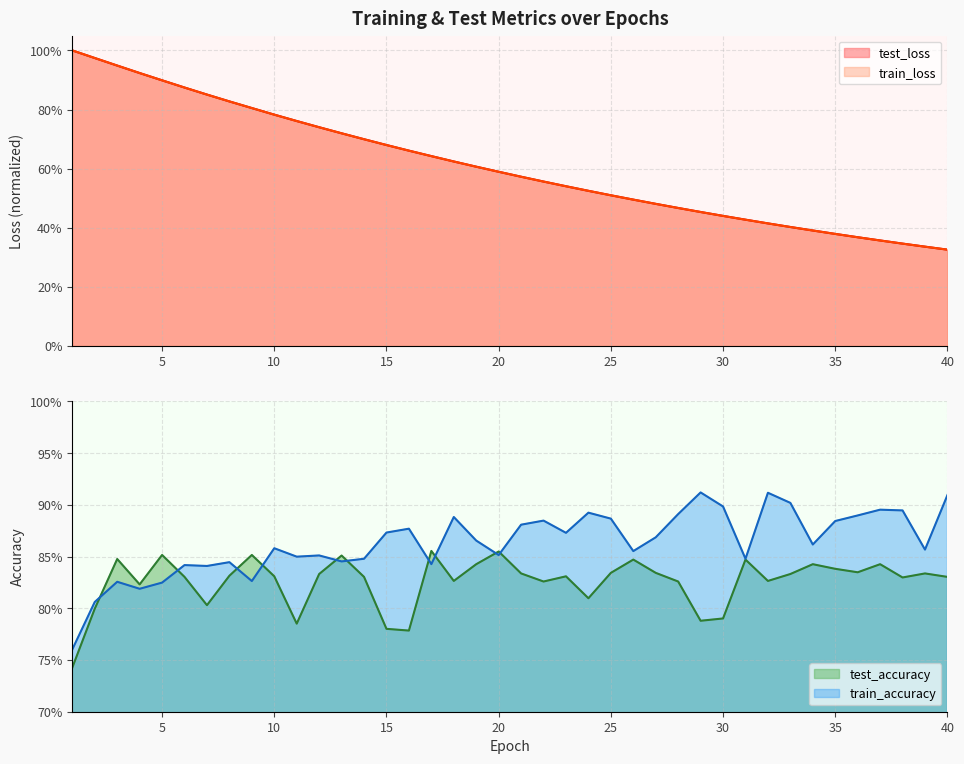

True or false: train_accuracy has a value of 0.9 at 16.

True